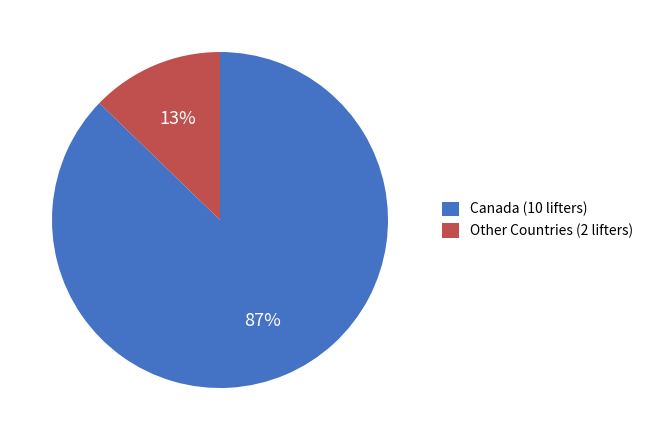

How many slices are in this pie chart?

2